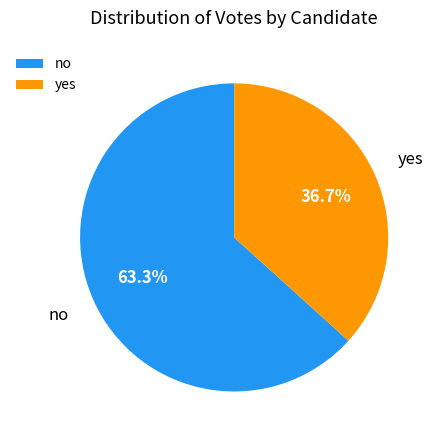

To the nearest percent, what portion does no represent?

63%